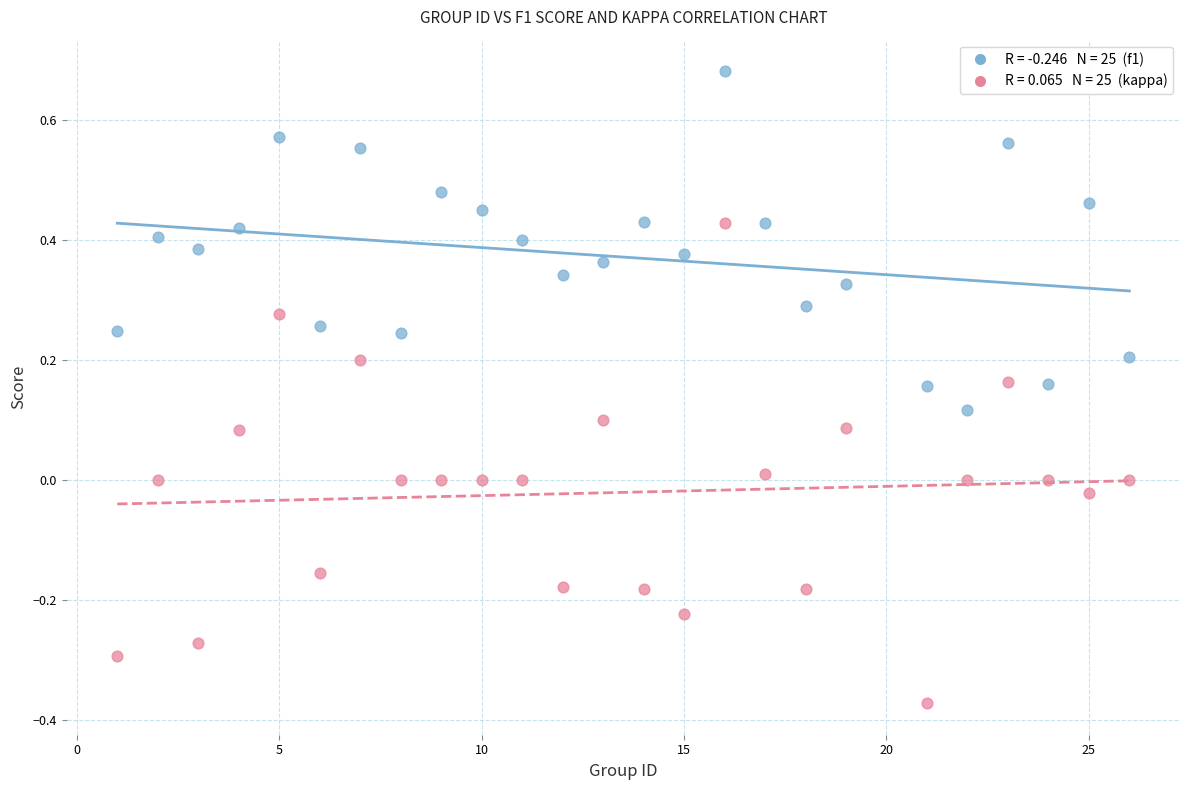

Across all data points, what is the range of Y values (max minus min)?

1.1